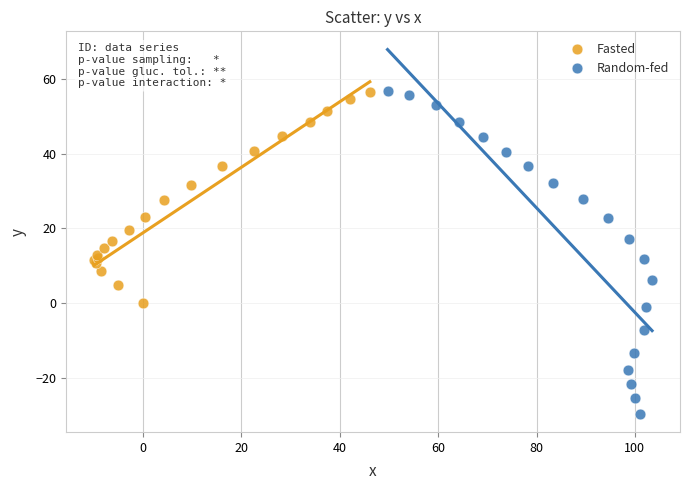

Which series has the largest Y range (max minus min)?

Random-fed